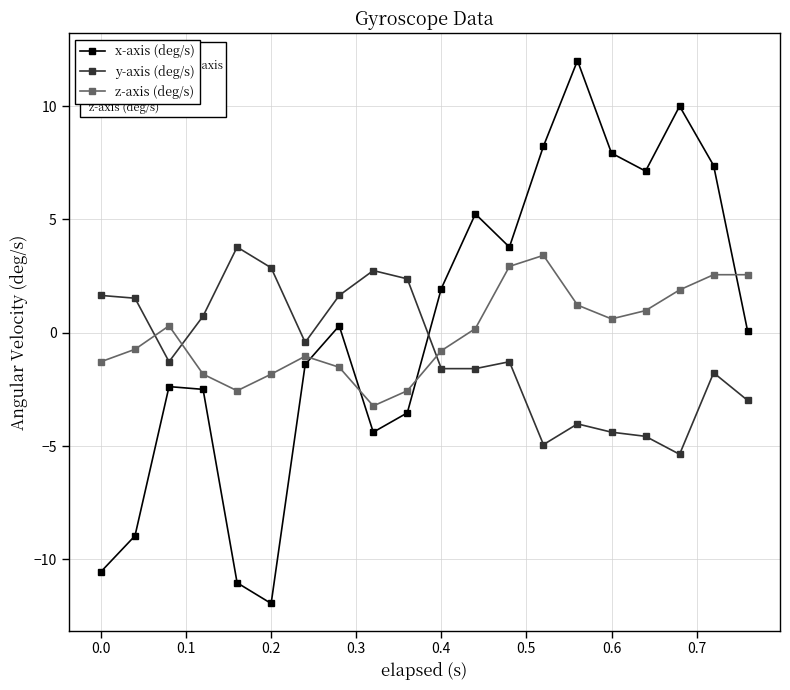

What is the difference between the second highest and second lowest values in the y-axis (deg/s) series?

7.8